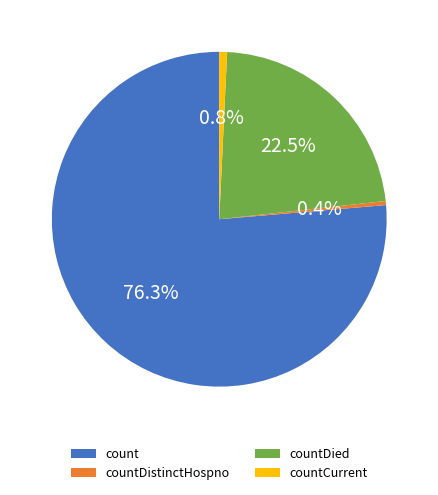

Do countCurrent and count together represent more than half of the pie?

Yes